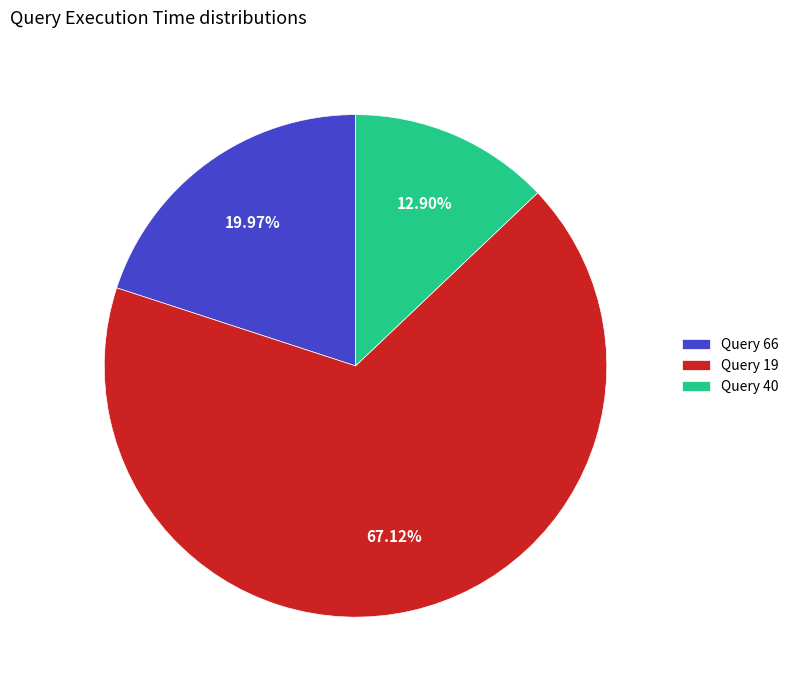

To the nearest percent, what is the average slice percentage?

33%